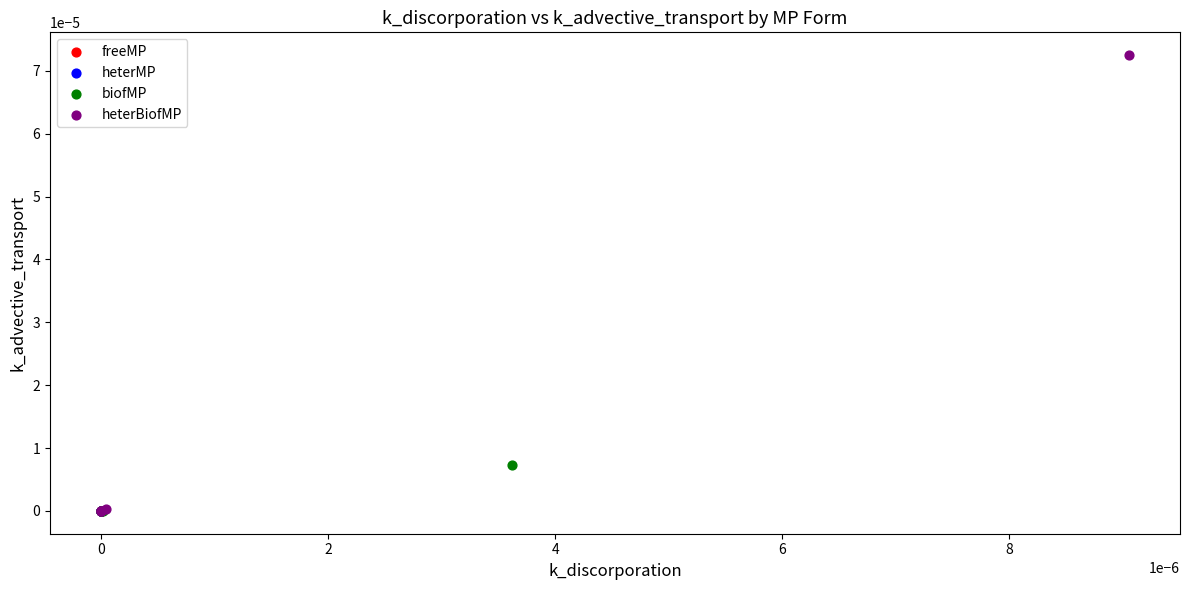

Which series contains the highest Y value?

heterBiofMP